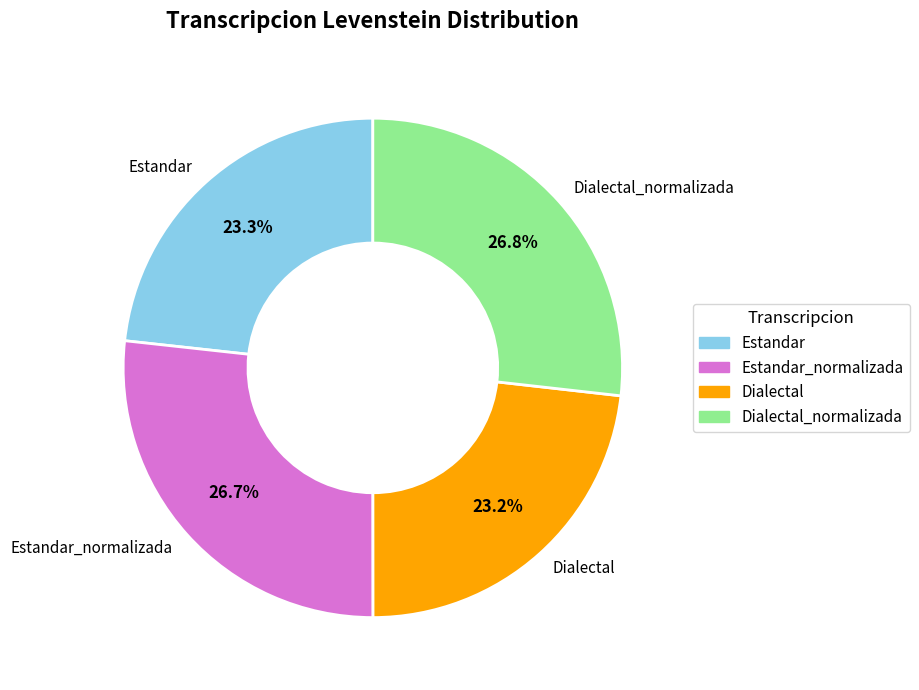

Approximately how many times larger is the value at Estandar_normalizada compared to Dialectal_normalizada?

1.0